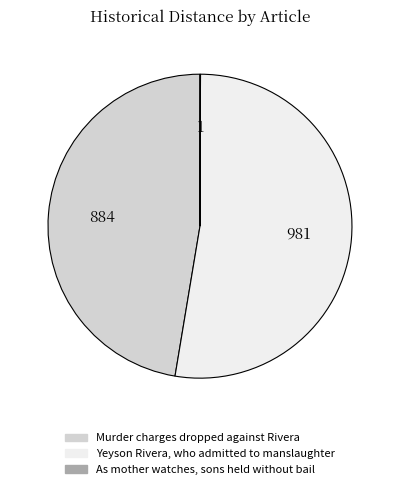

Does any single category account for the majority?

Yes